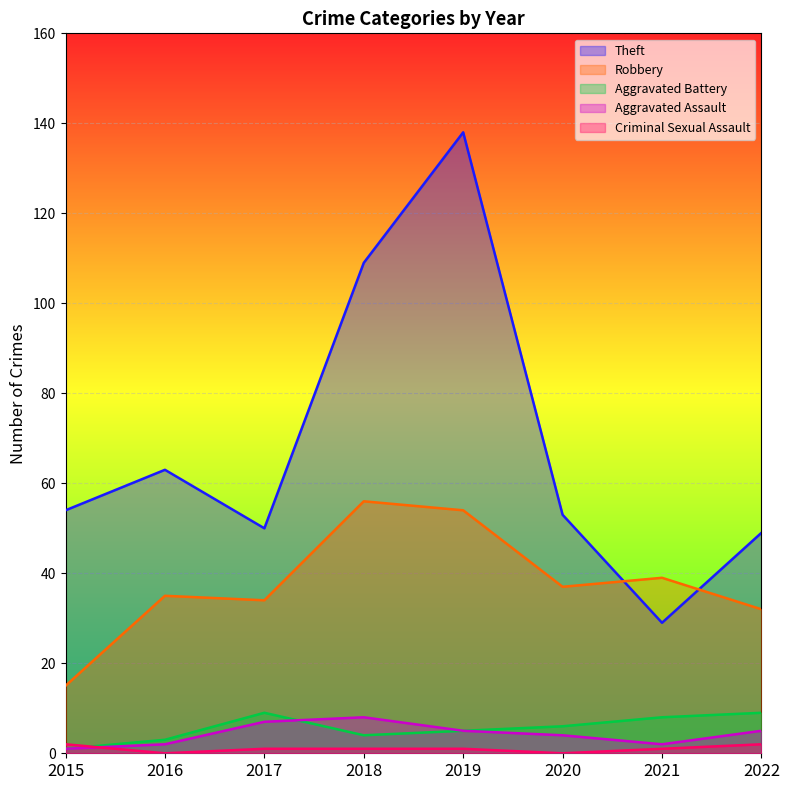

Which series changed the most between 2015 and 2018?

Theft